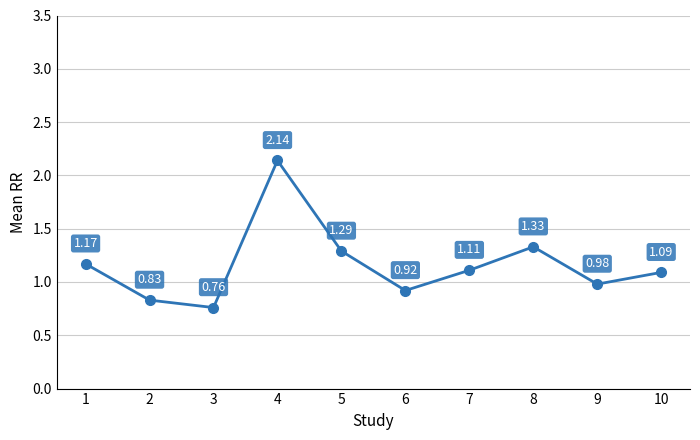

What is the difference between the second highest and minimum values?

0.6